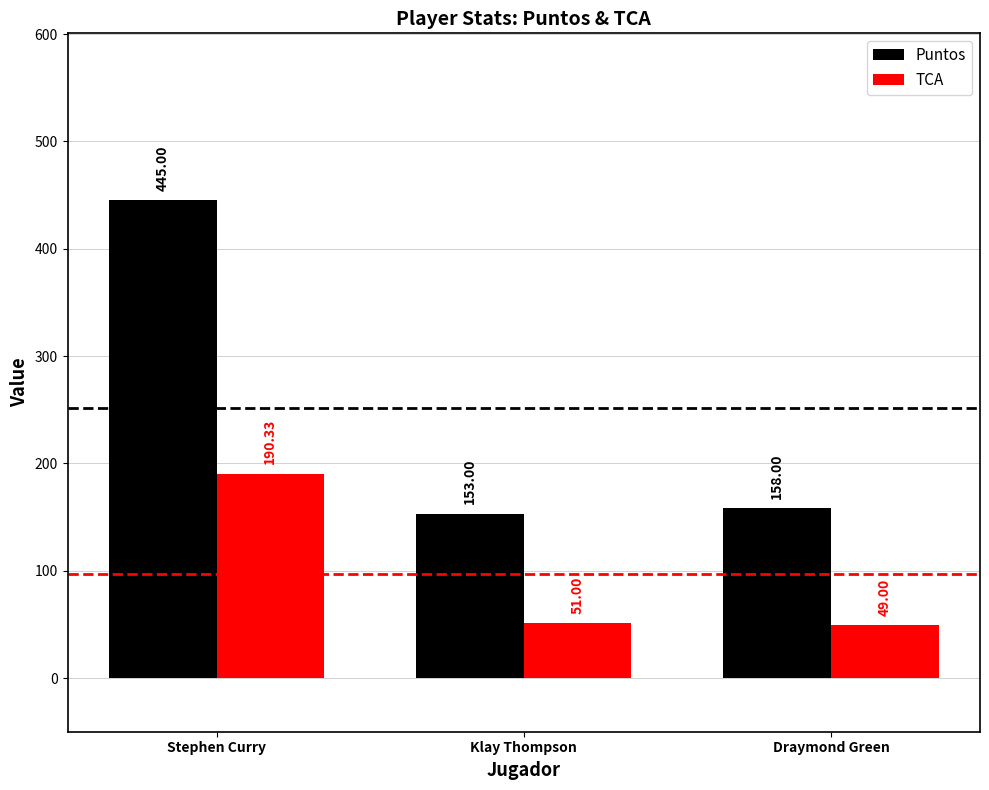

Which series has the largest range (max minus min)?

Puntos